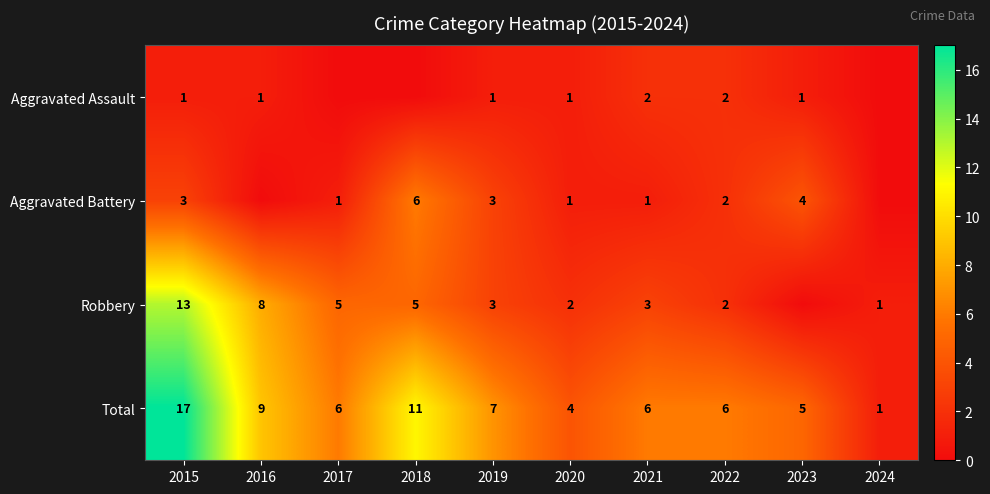

What is the difference between the second highest and minimum values in the Total series?

10